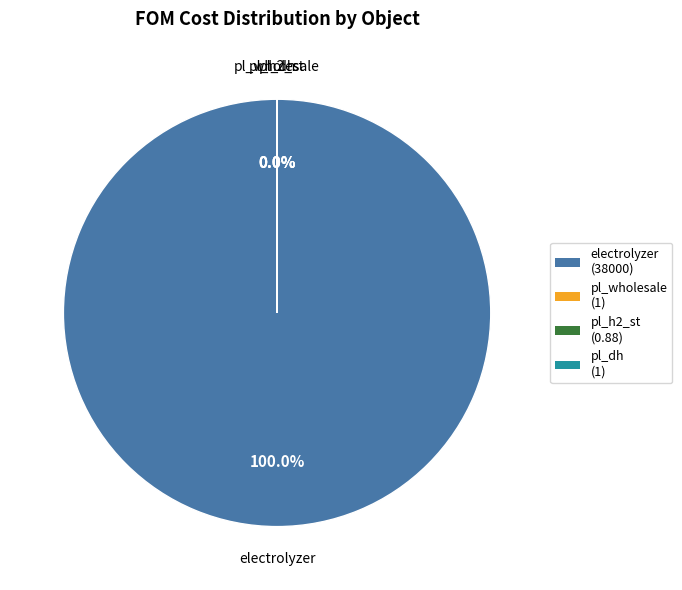

Is it true that pl_dh is 0% of the pie?

True